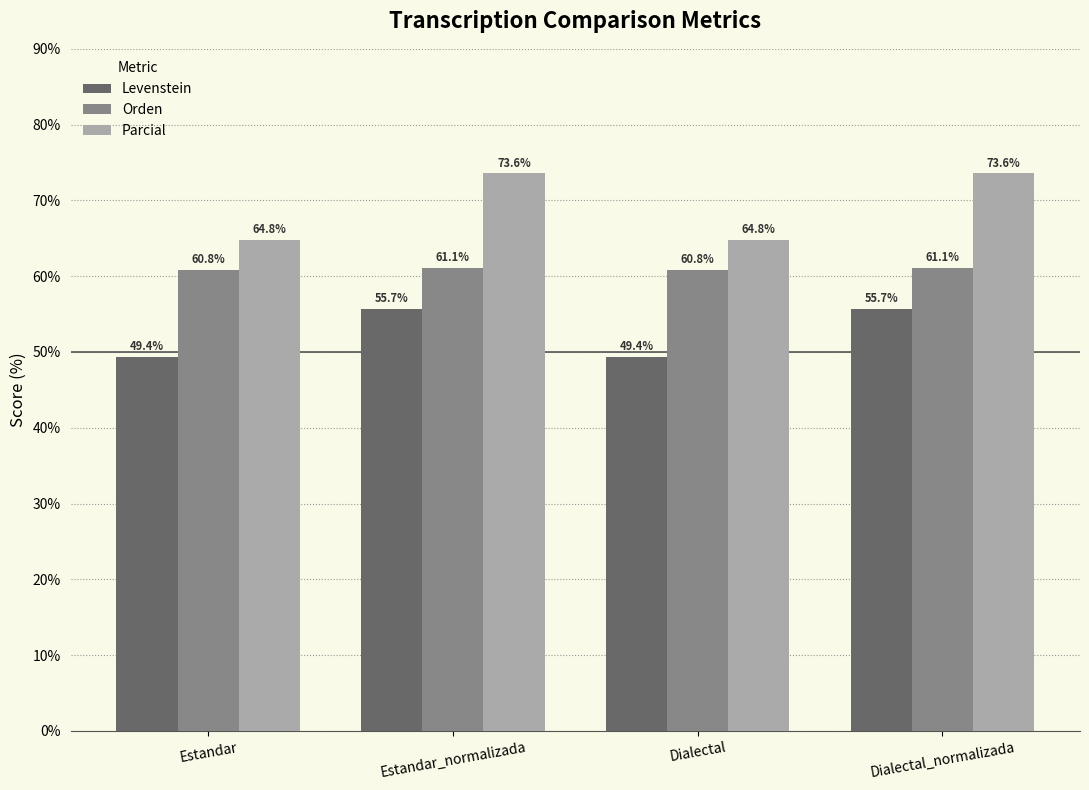

At Dialectal, list the series in order from smallest to largest.

Levenstein, Orden, Parcial